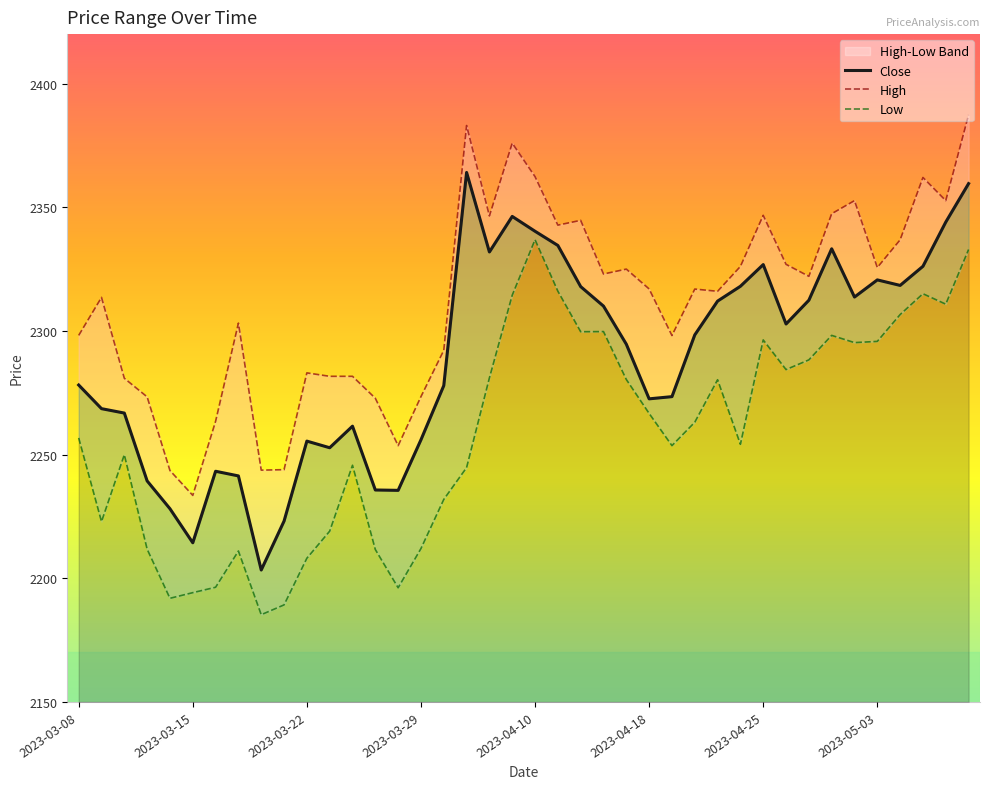

True or false: Low has a value of 2284.4 at 31.

True